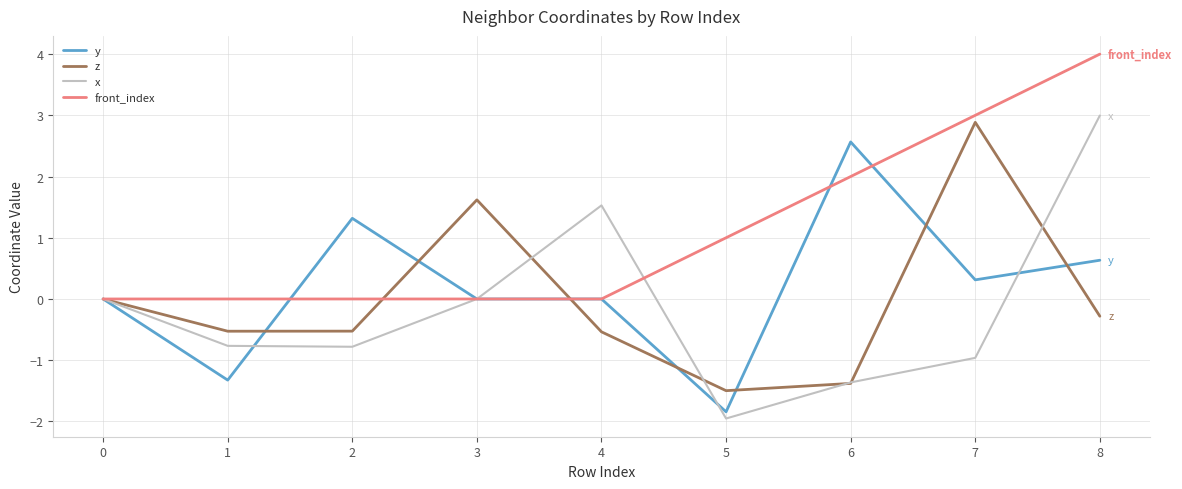

True or false: x and y cross at least once.

True